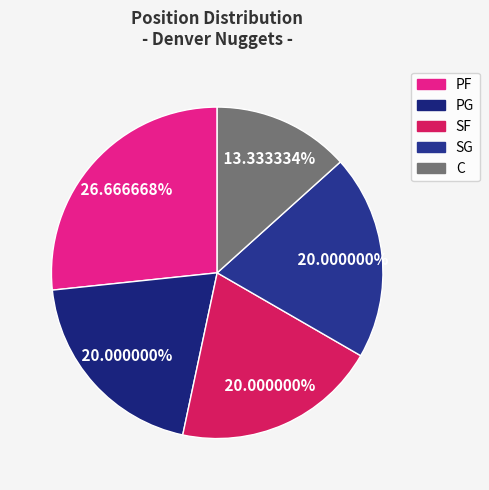

True or false: PG accounts for 8% of the total.

False